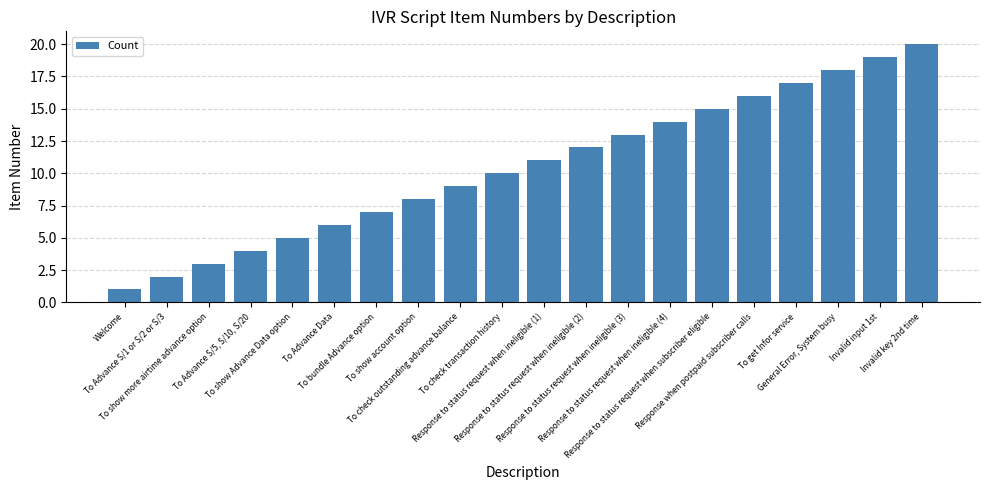

Does the chart contain any negative values?

No